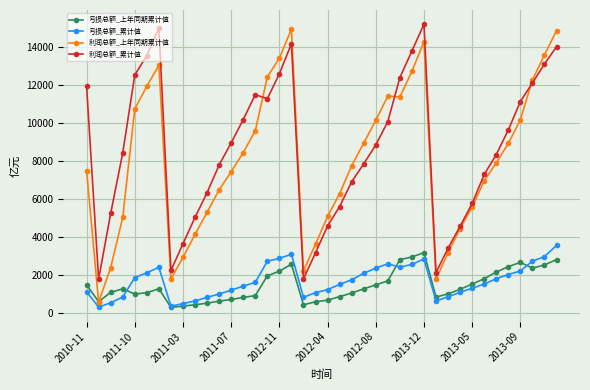

True or false: 亏损总额_累计值 has more than 2 interior local peaks.

True